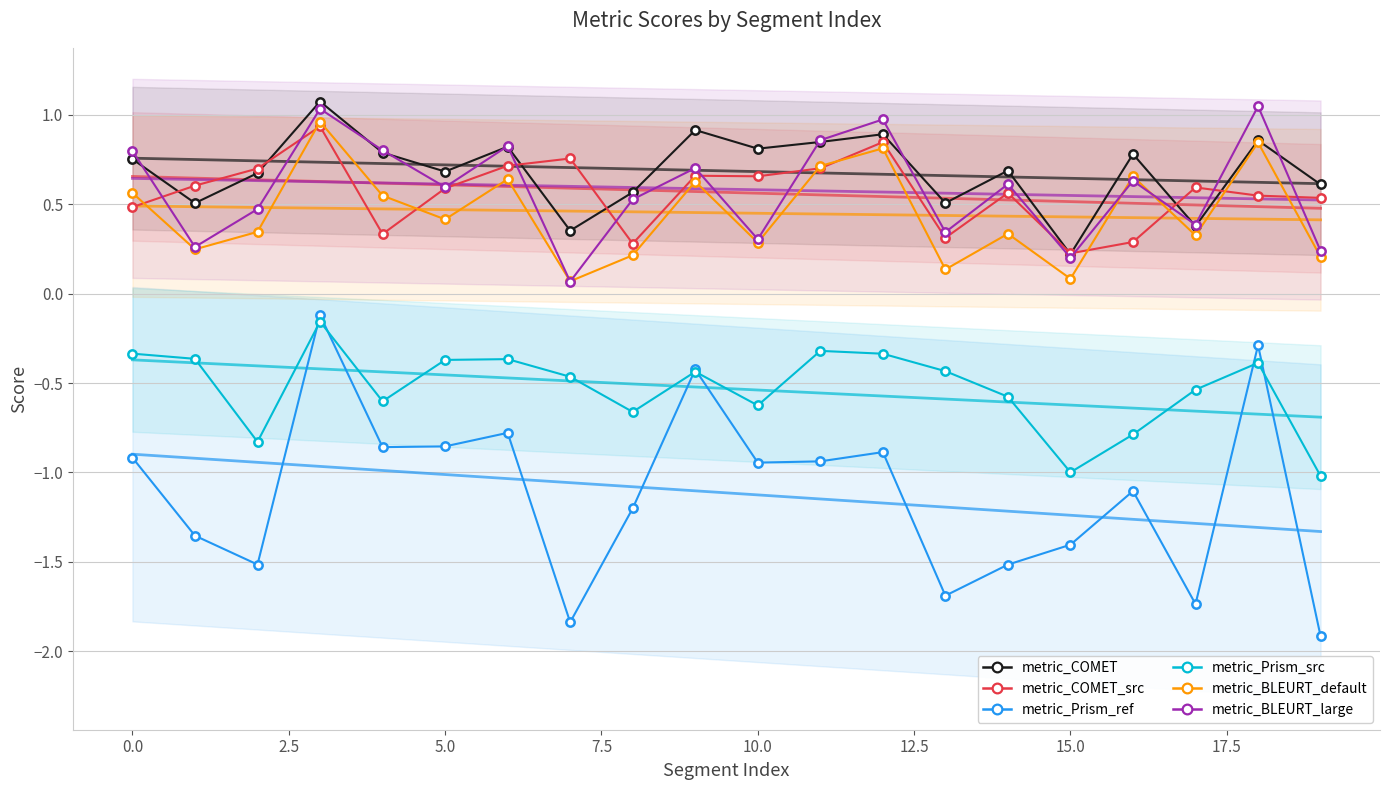

Reading right to left, transcribe all the data shown in this chart.

metric_COMET: 0.6	0.9	0.4	0.8	0.2	0.7	0.5	0.9	0.8	0.8	0.9	0.6	0.4	0.8	0.7	0.8	1.1	0.7	0.5	0.8
metric_COMET_src: 0.5	0.5	0.6	0.3	0.2	0.6	0.3	0.8	0.7	0.7	0.7	0.3	0.8	0.7	0.6	0.3	0.9	0.7	0.6	0.5
metric_Prism_ref: -1.9	-0.3	-1.7	-1.1	-1.4	-1.5	-1.7	-0.9	-0.9	-0.9	-0.4	-1.2	-1.8	-0.8	-0.9	-0.9	-0.1	-1.5	-1.4	-0.9
metric_Prism_src: -1.0	-0.4	-0.5	-0.8	-1.0	-0.6	-0.4	-0.3	-0.3	-0.6	-0.4	-0.7	-0.5	-0.4	-0.4	-0.6	-0.2	-0.8	-0.4	-0.3
metric_BLEURT_default: 0.2	0.8	0.3	0.7	0.1	0.3	0.1	0.8	0.7	0.3	0.6	0.2	0.1	0.6	0.4	0.5	1.0	0.3	0.2	0.6
metric_BLEURT_large: 0.2	1.0	0.4	0.6	0.2	0.6	0.3	1.0	0.9	0.3	0.7	0.5	0.1	0.8	0.6	0.8	1.0	0.5	0.3	0.8